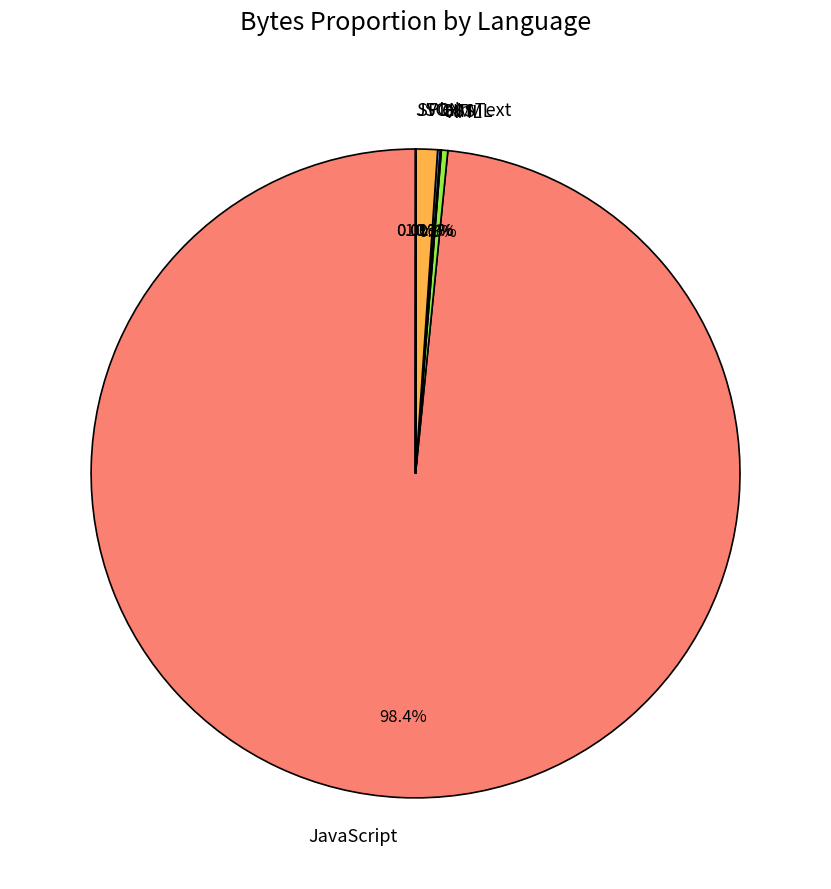

What percentage is NOT represented by Plain Text?

98.9%